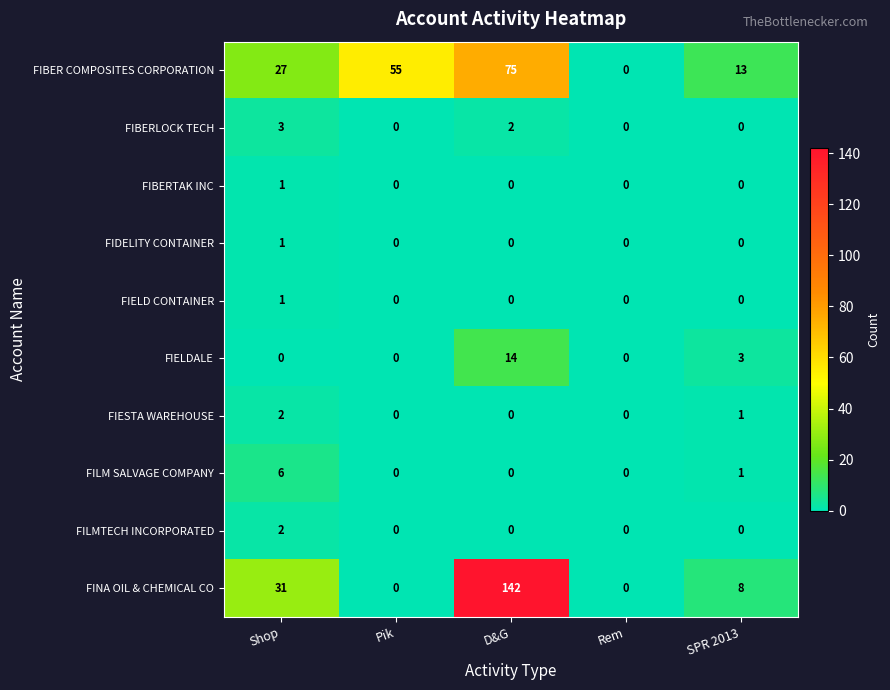

What is the maximum value shown in the chart?

142